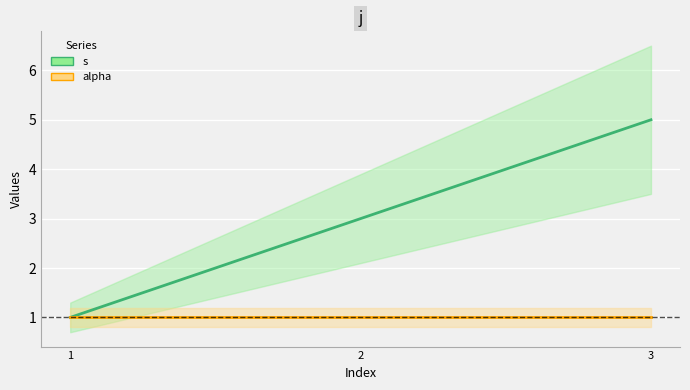

Does the chart display data point markers on the line(s)?

No